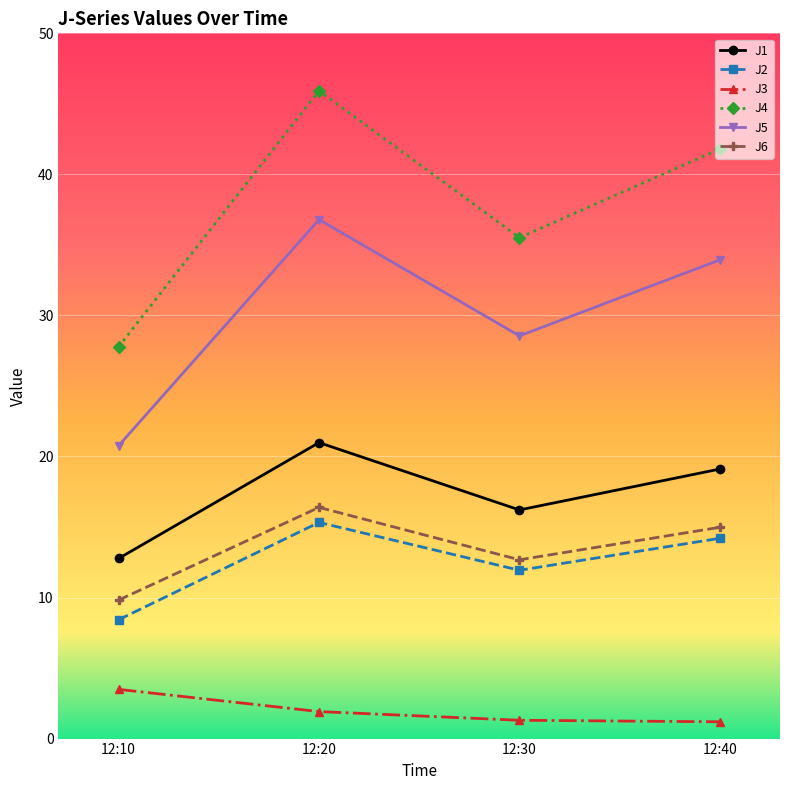

True or false: J5 has a value of 33.9 at 12:40.

True